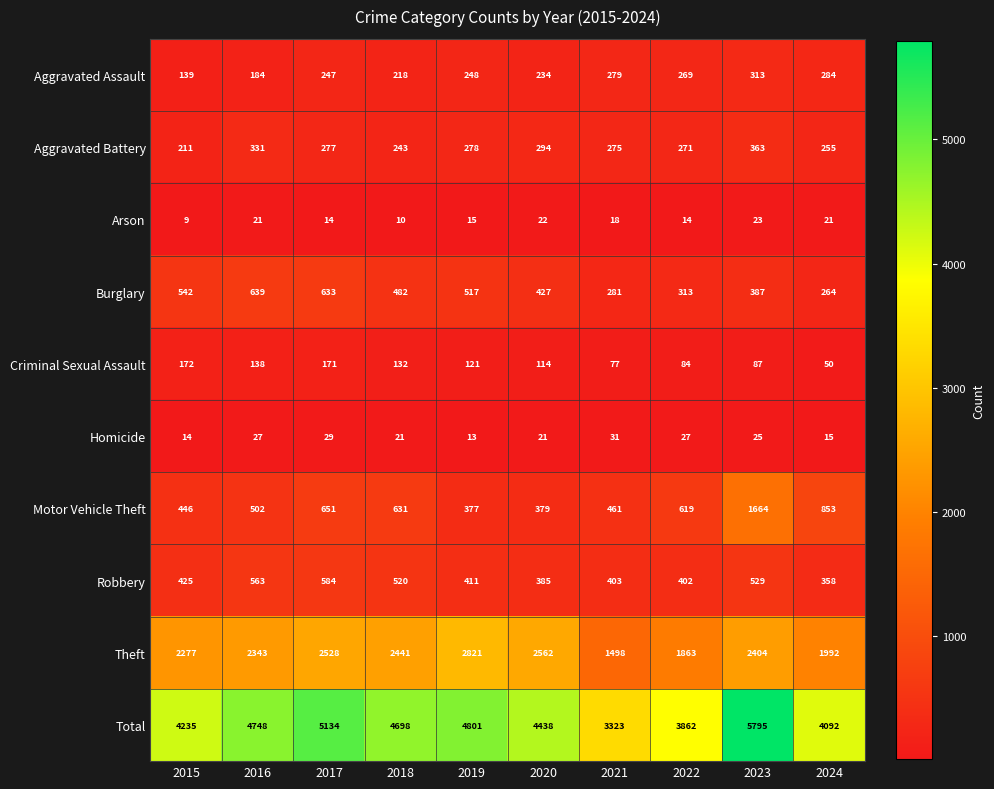

Is it true that Total equals 2517 at 2023?

False